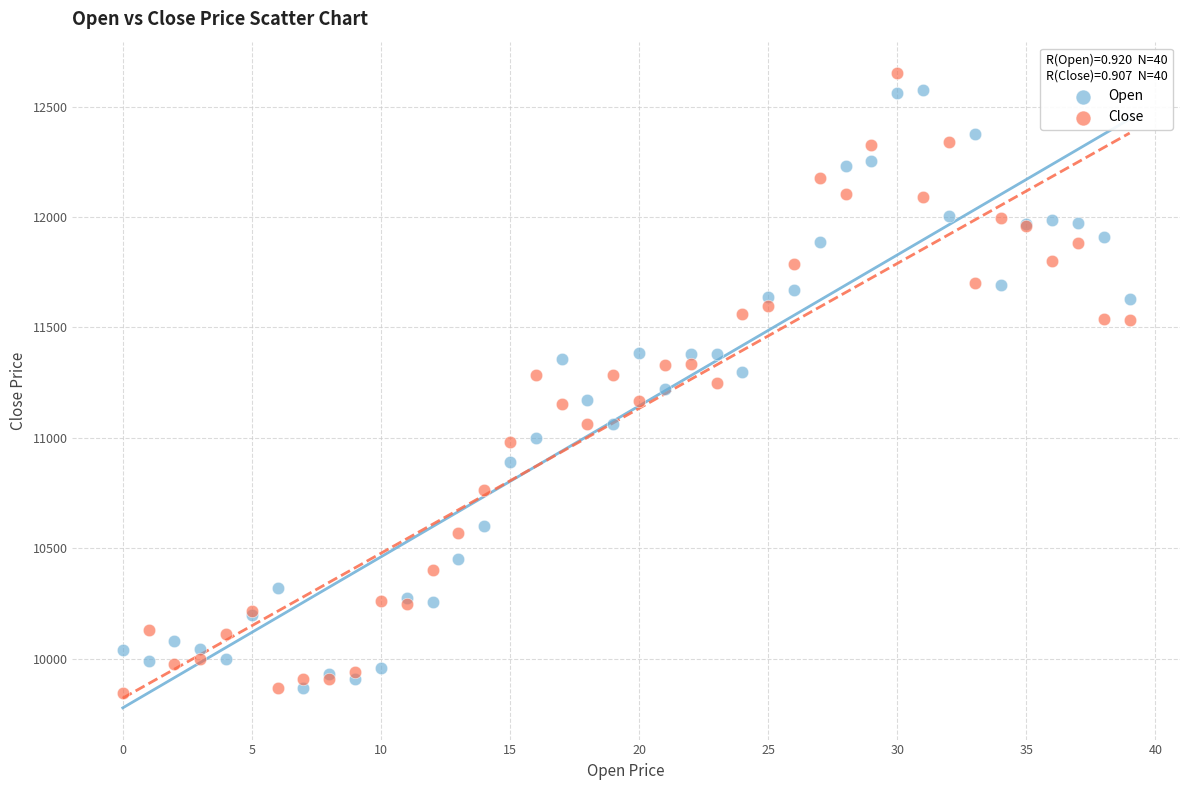

Which series has the widest spread of Y values?

Close